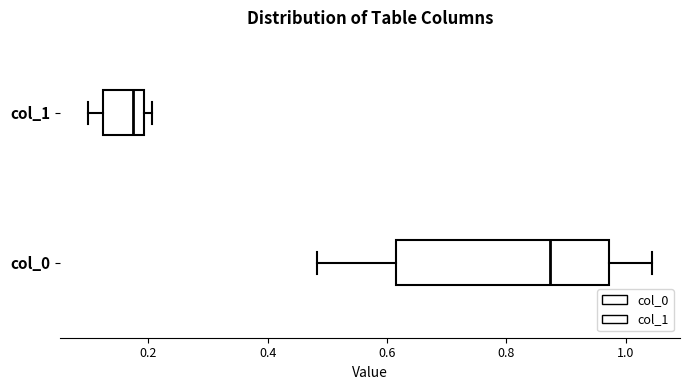

Which box's median line is the furthest to the left?

col_1